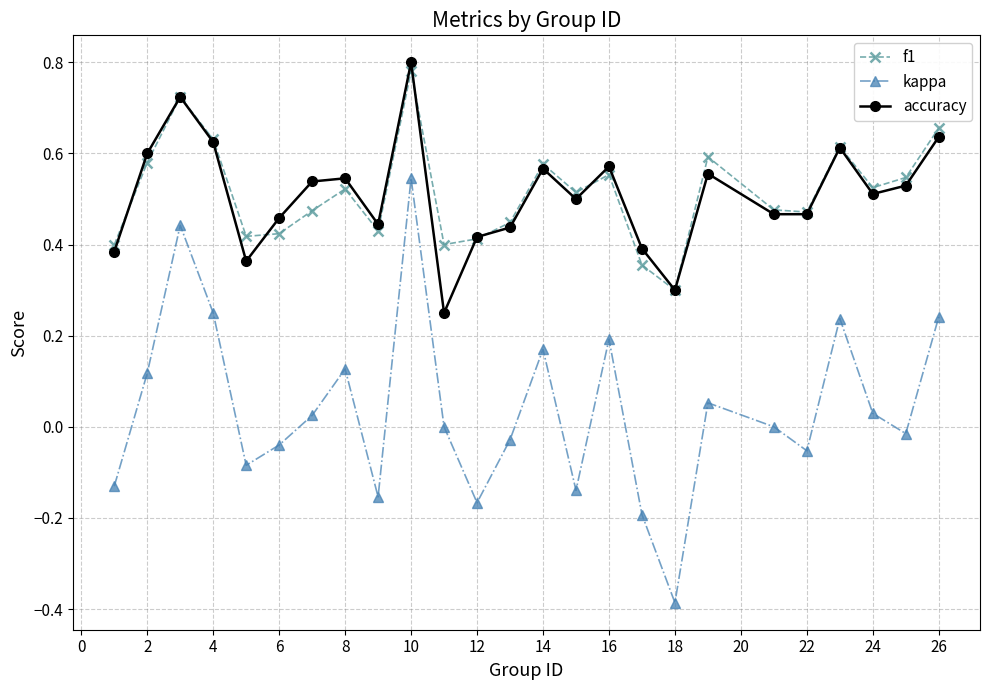

What is the sum of all kappa values?

1.0